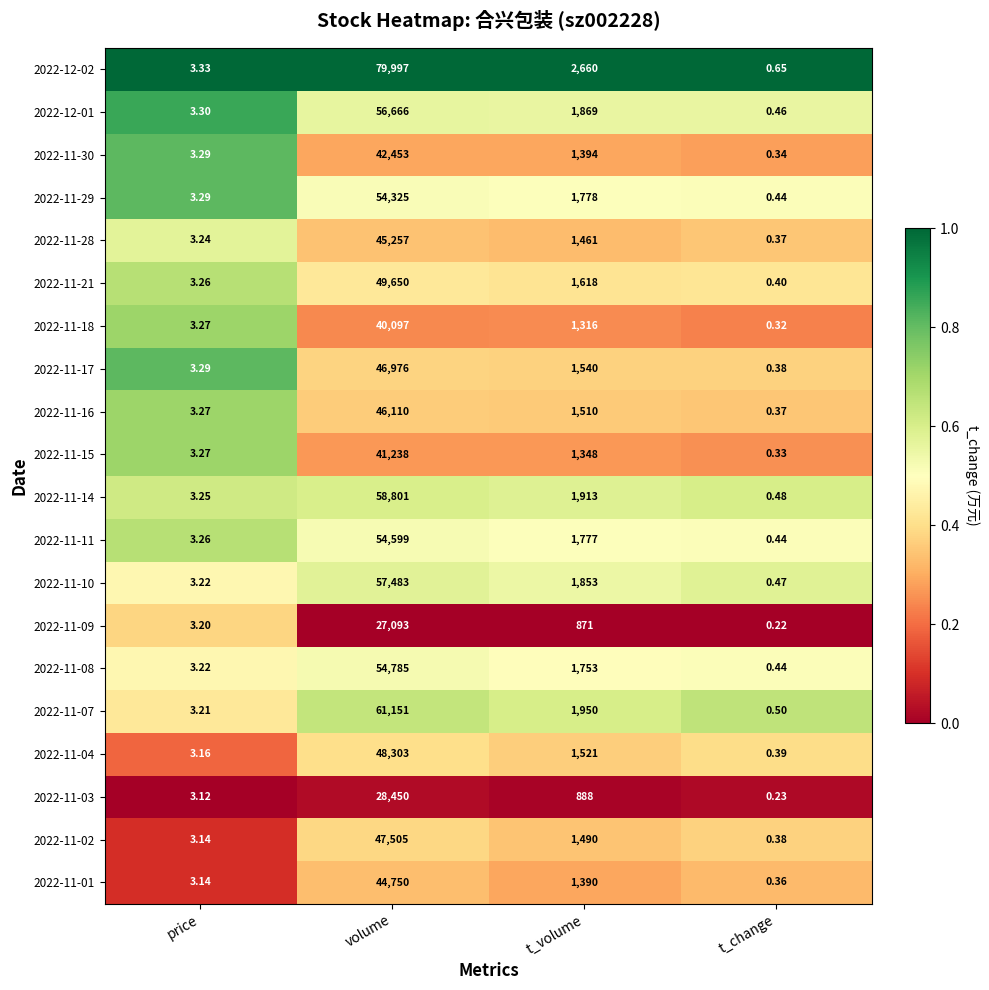

List the labels in order of 2022-12-01 value, largest first.

volume, t_volume, price, t_change